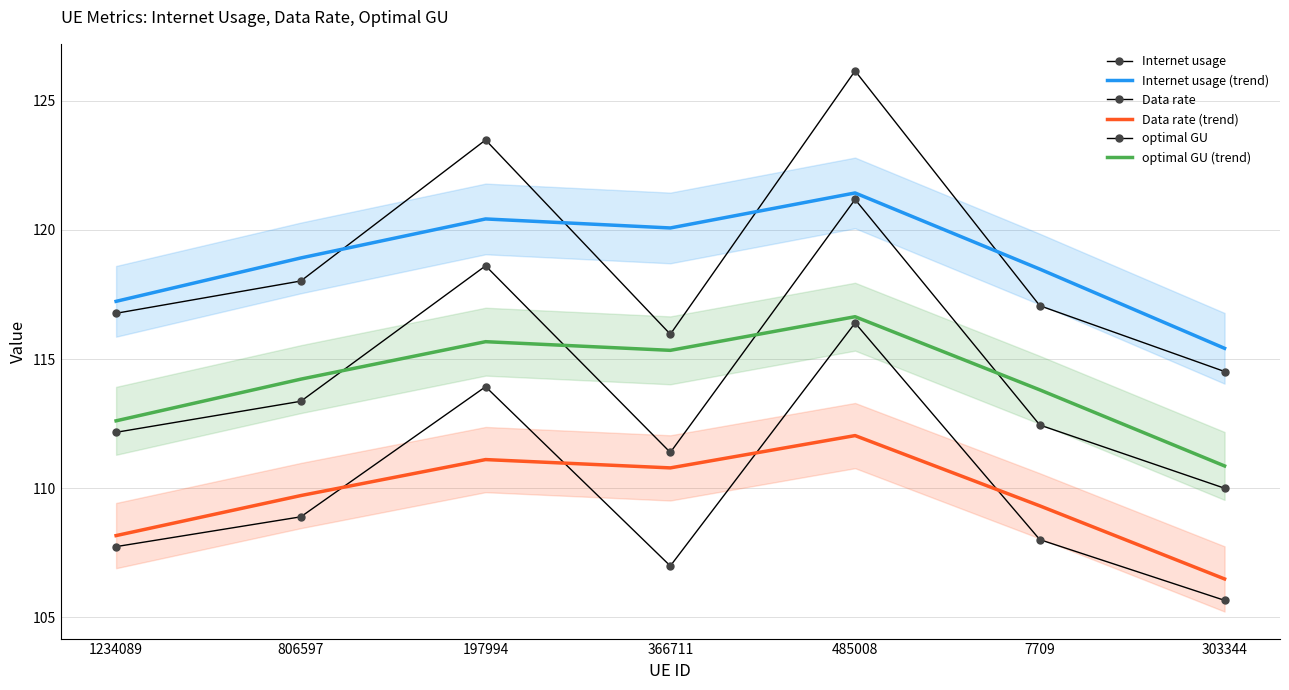

What is the label of the 1st point from the left?

1234089